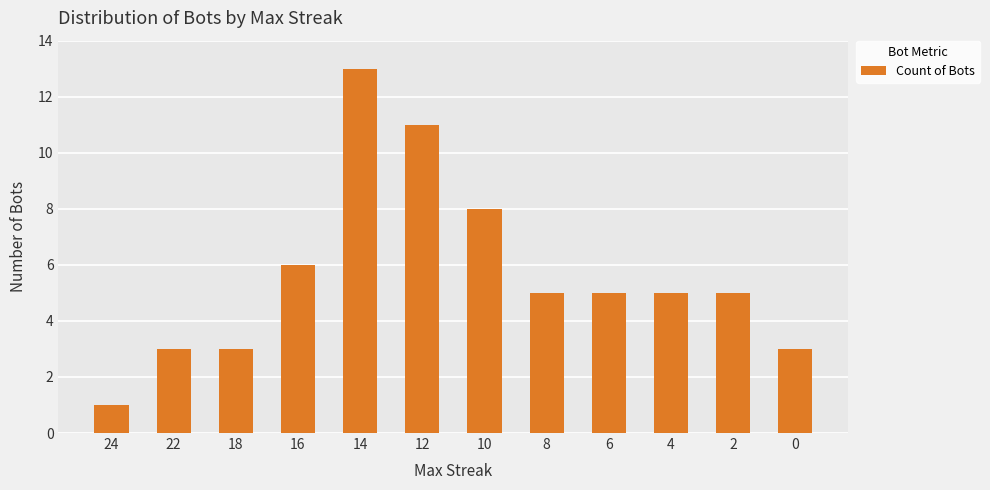

What is the greatest value displayed?

13